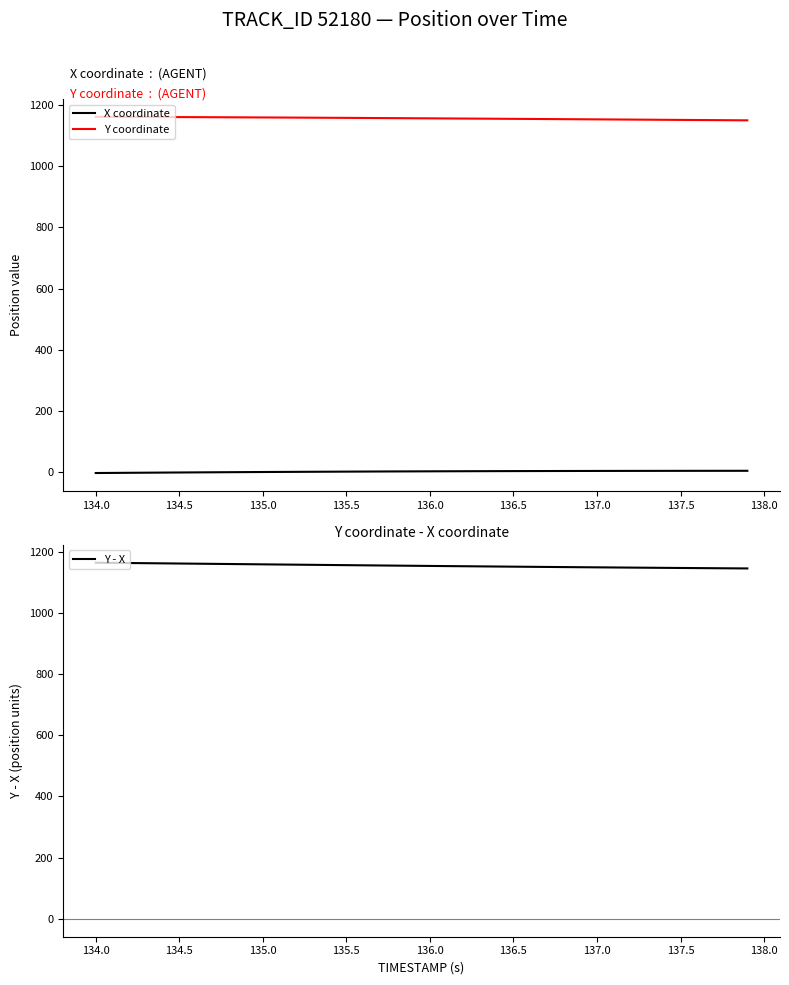

What is the greatest value displayed?

1163.7